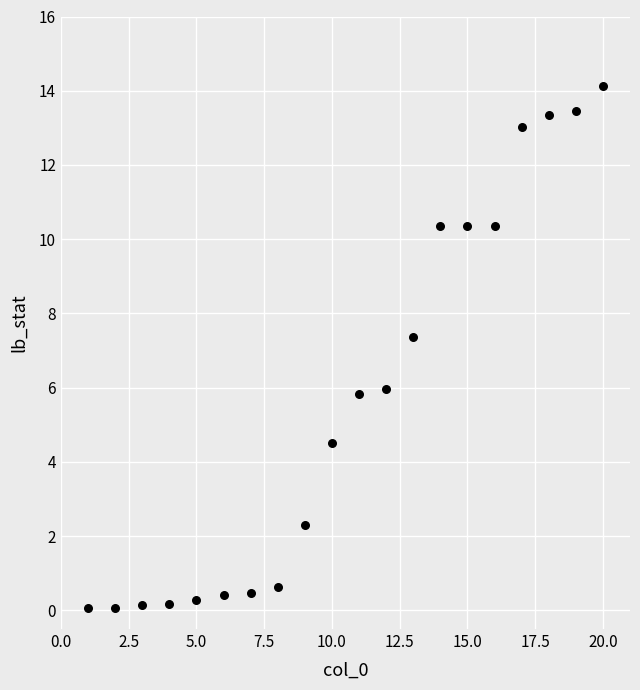

What is the range of Y values (max minus min)?

14.1